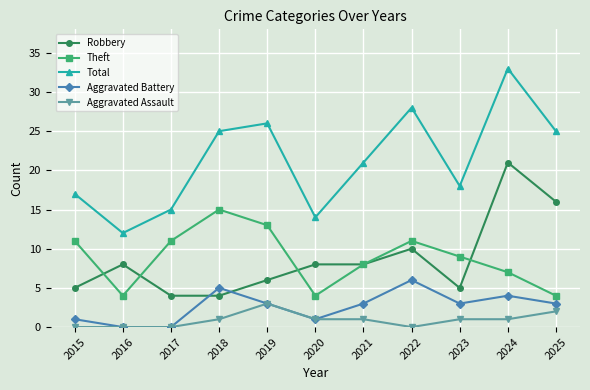

Rank the series by their maximum value, from highest to lowest.

Total, Robbery, Theft, Aggravated Battery, Aggravated Assault